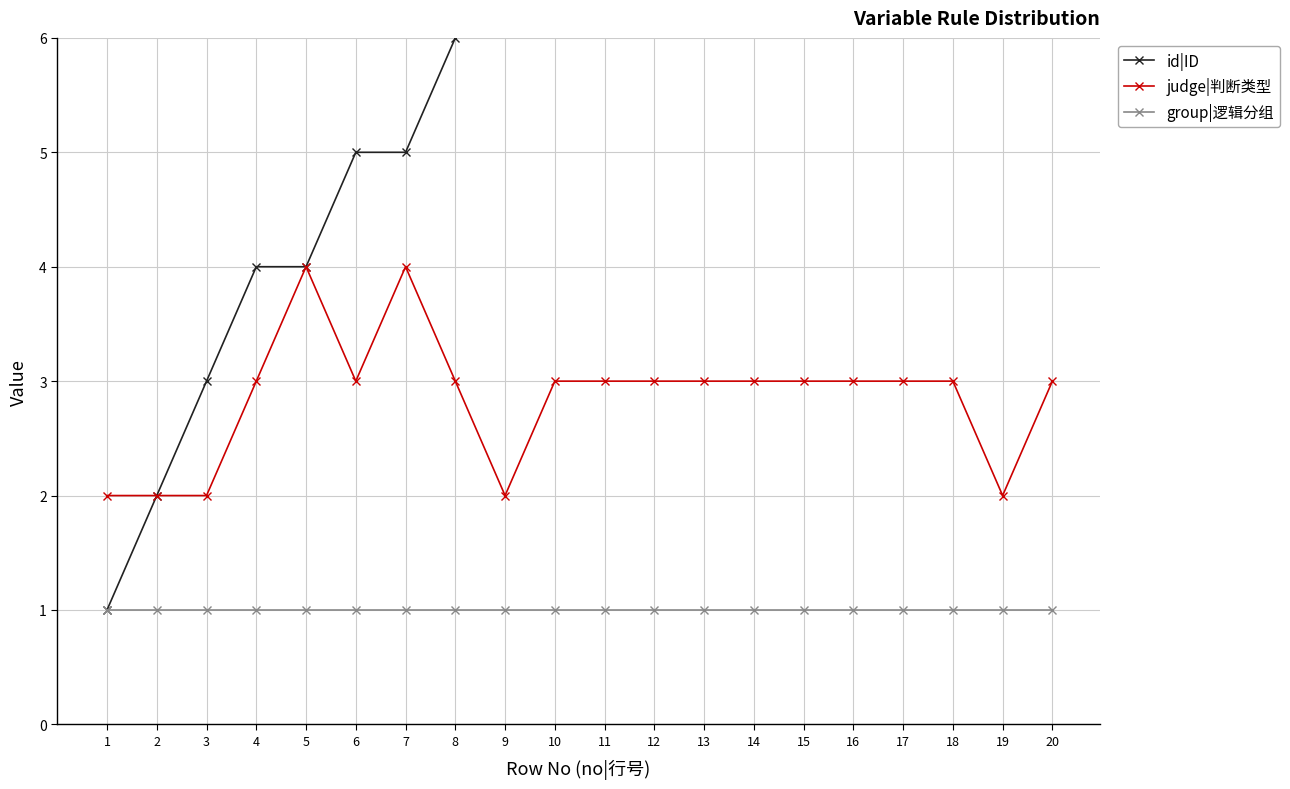

Is the value of id|ID at 10 greater than the value of group|逻辑分组 at 9?

Yes